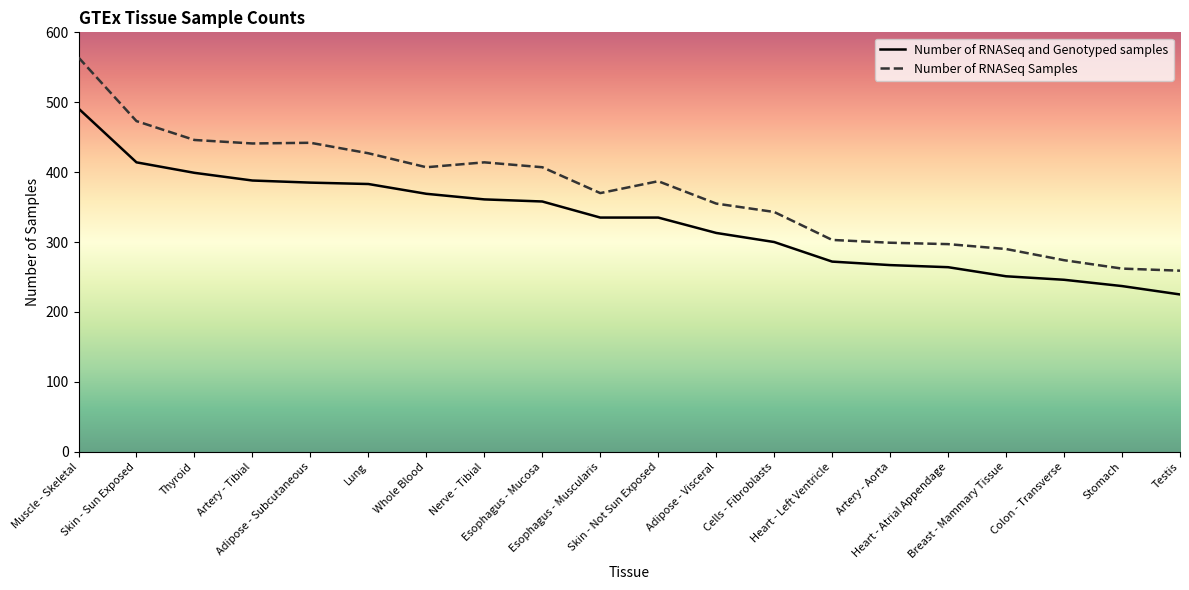

What are all the series names shown in the legend?

Number of RNASeq and Genotyped samples, Number of RNASeq Samples